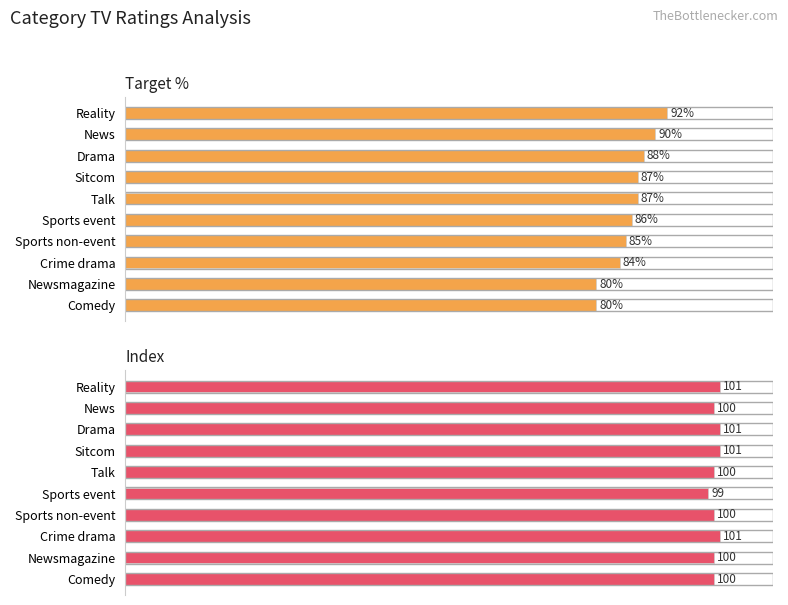

How many values in the Index series exceed 100?

4